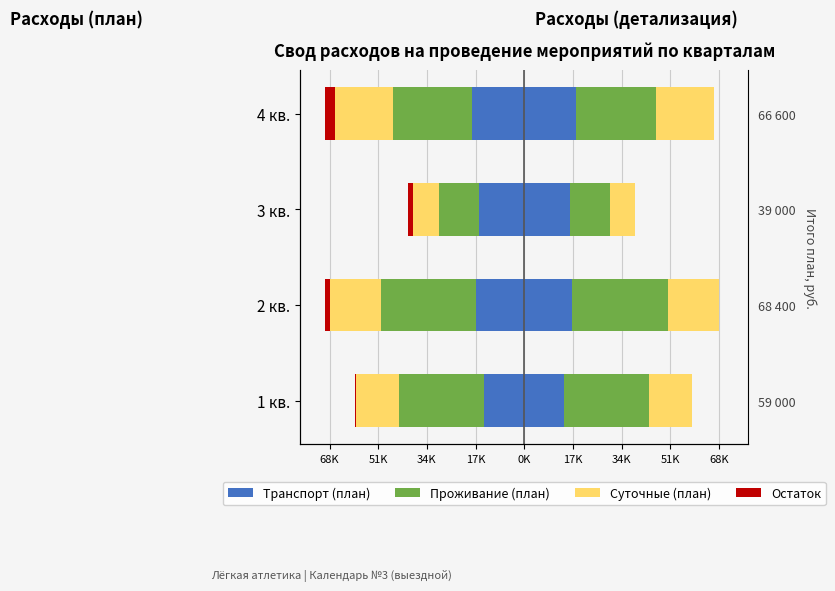

Rank the series at 4 кв. from lowest to highest value.

Проживание (план), Суточные (план), Транспорт (план), Остаток